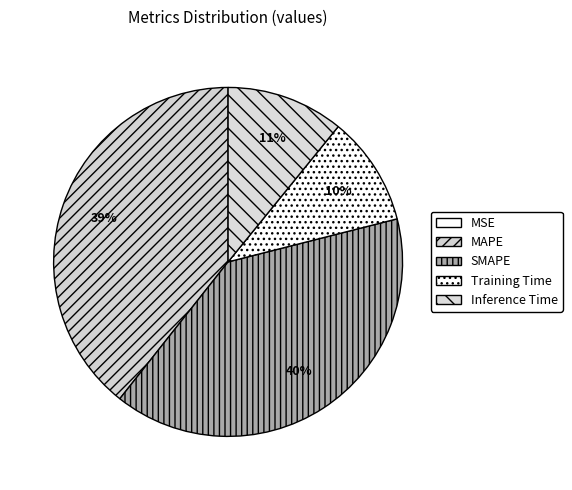

To the nearest percent, what is the combined percentage of MAPE and Inference Time?

50%